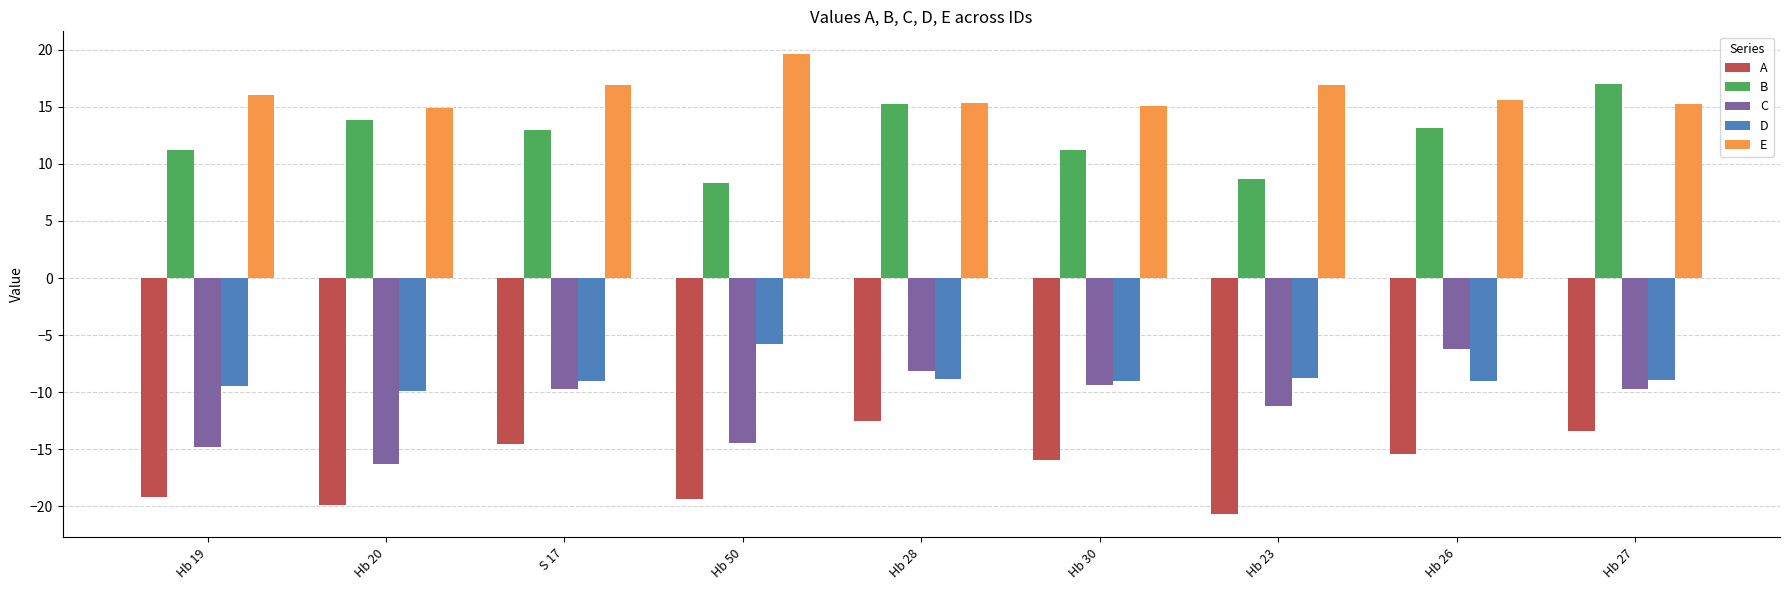

Which series has the largest total across all categories?

E